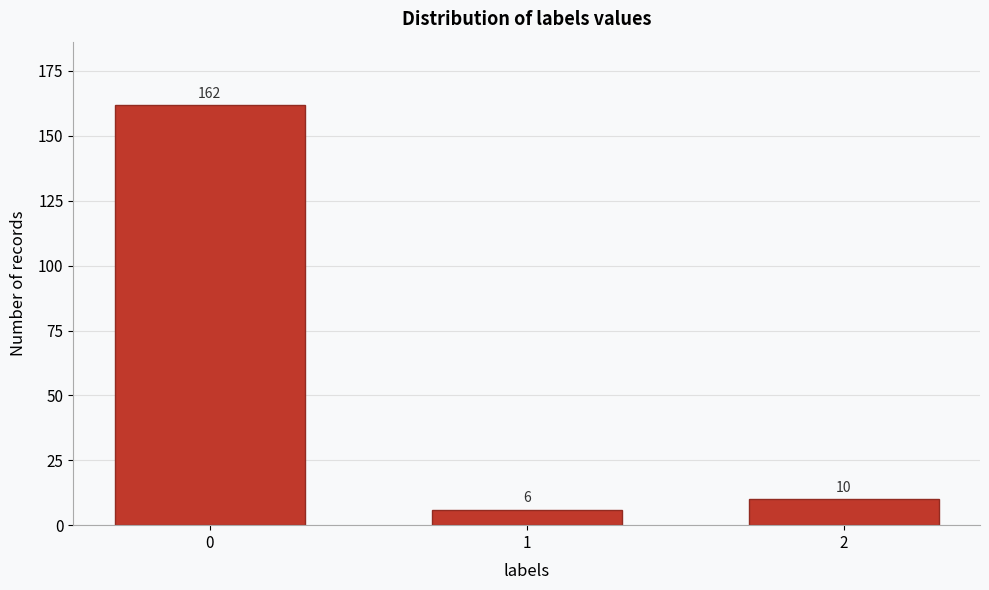

Reading left to right, extract all data points from this chart.

162	6	10